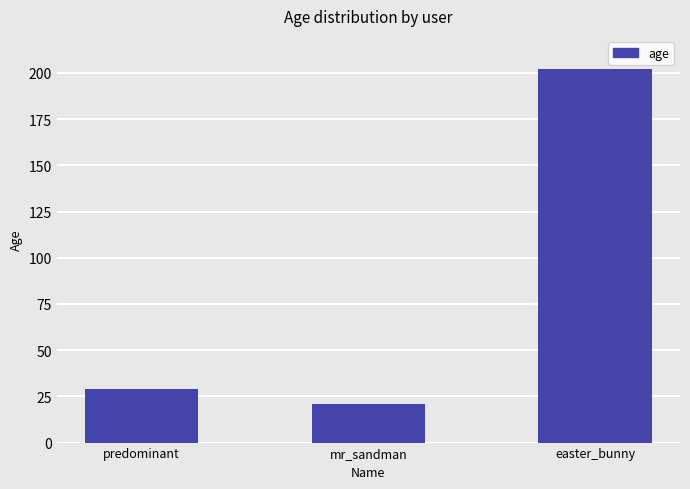

The chart shows a value of 202 at easter_bunny. True or false?

True